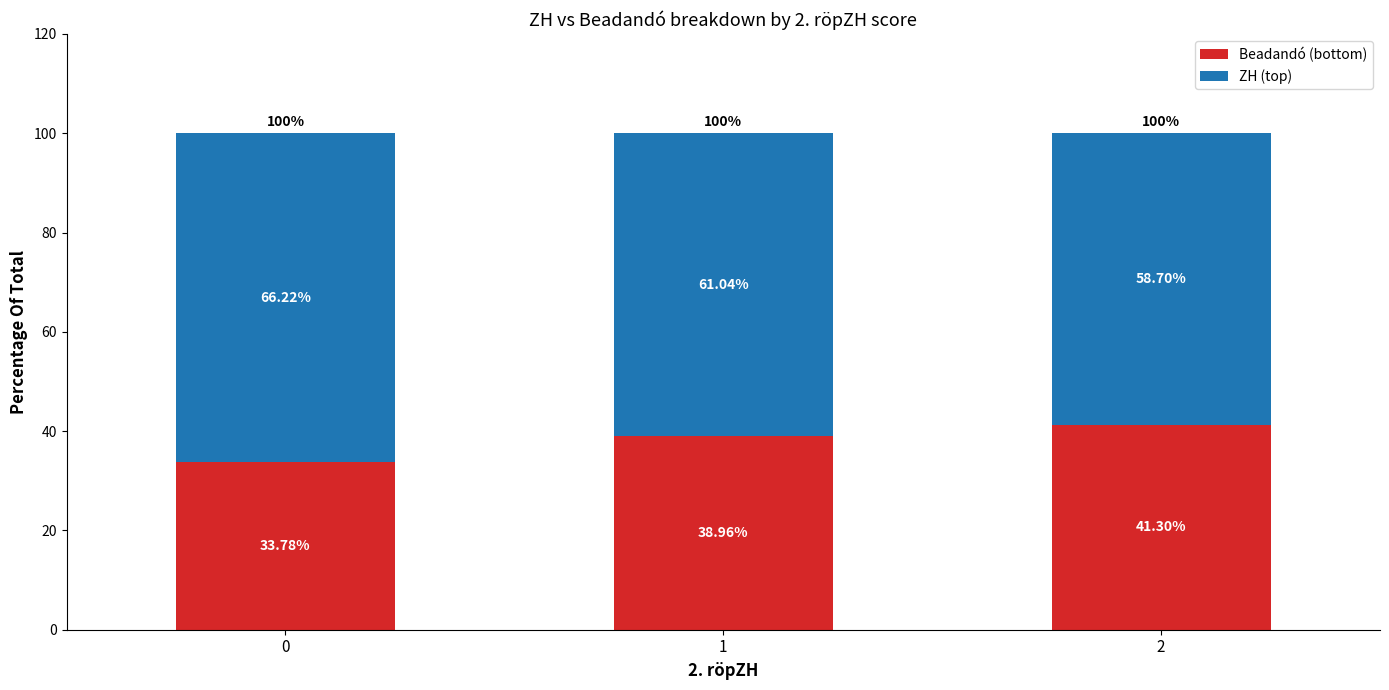

What is the difference between the maximum and second lowest values in the Beadandó (bottom) series?

2.3